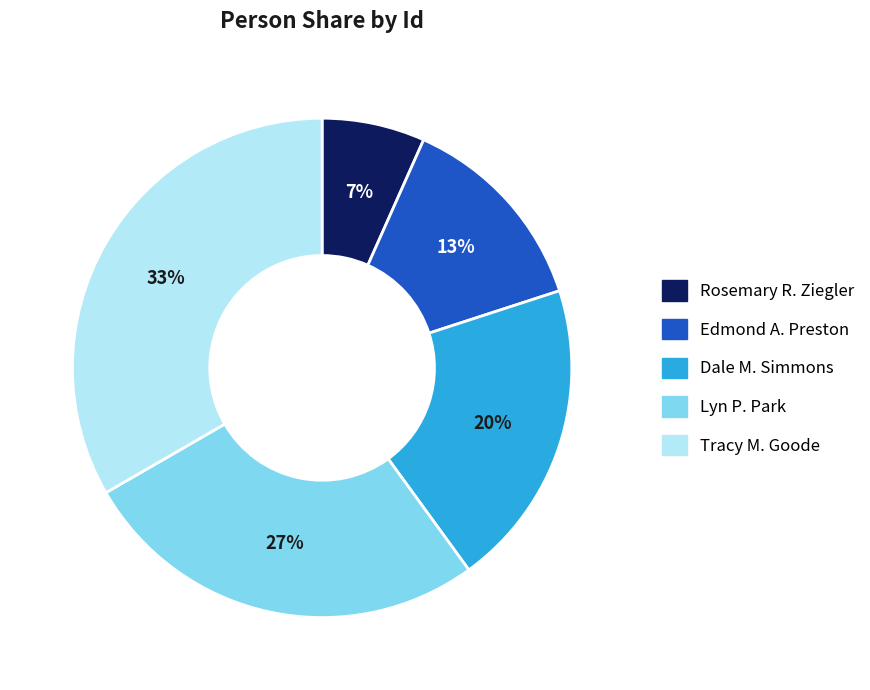

Is it true that Lyn P. Park is 17% of the pie?

False